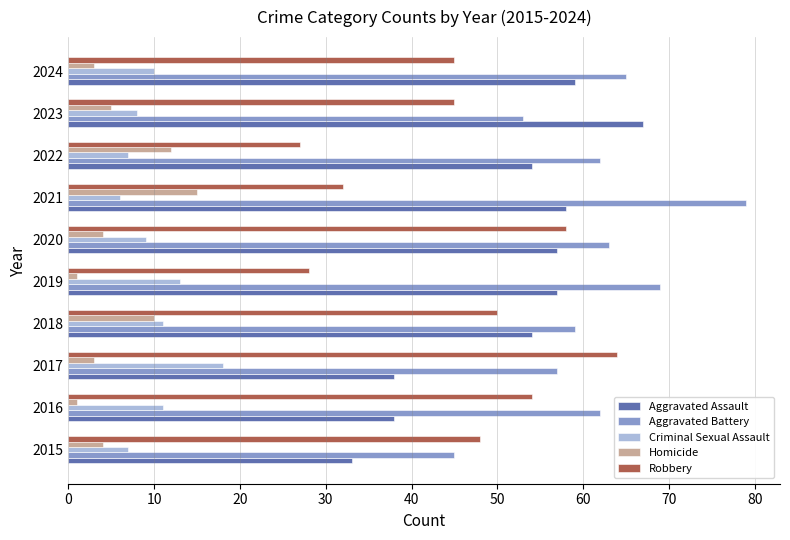

Which series has the largest total across all categories?

Aggravated Battery